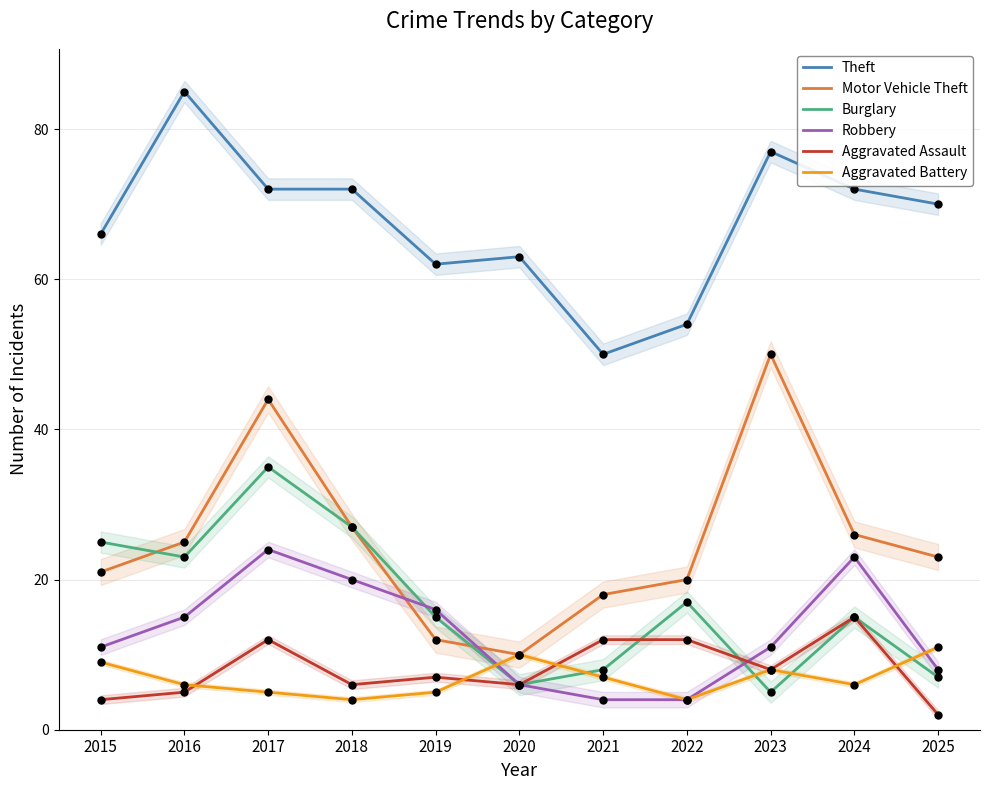

Which series has the largest Y range (max minus min)?

Motor Vehicle Theft